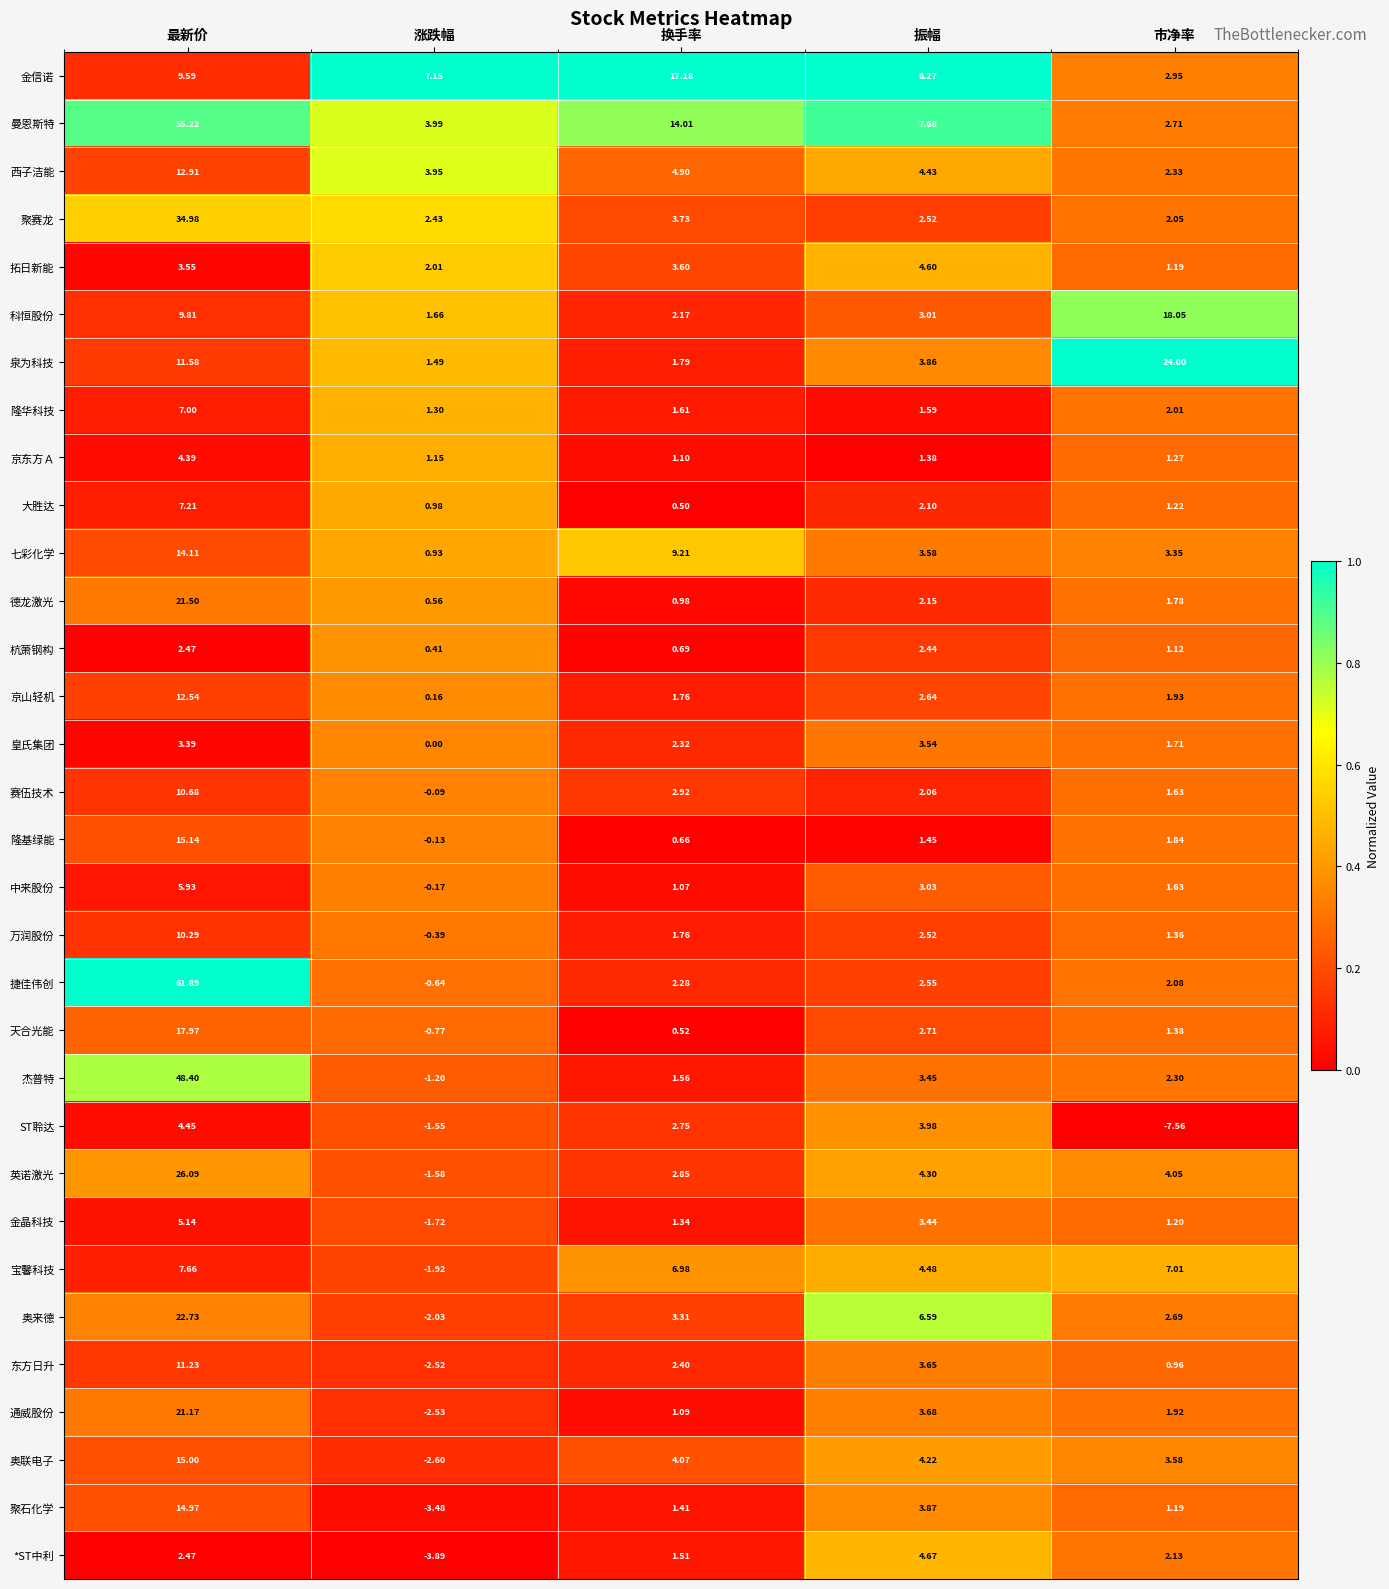

List the labels in order of 大胜达 value, smallest first.

换手率, 涨跌幅, 市净率, 振幅, 最新价